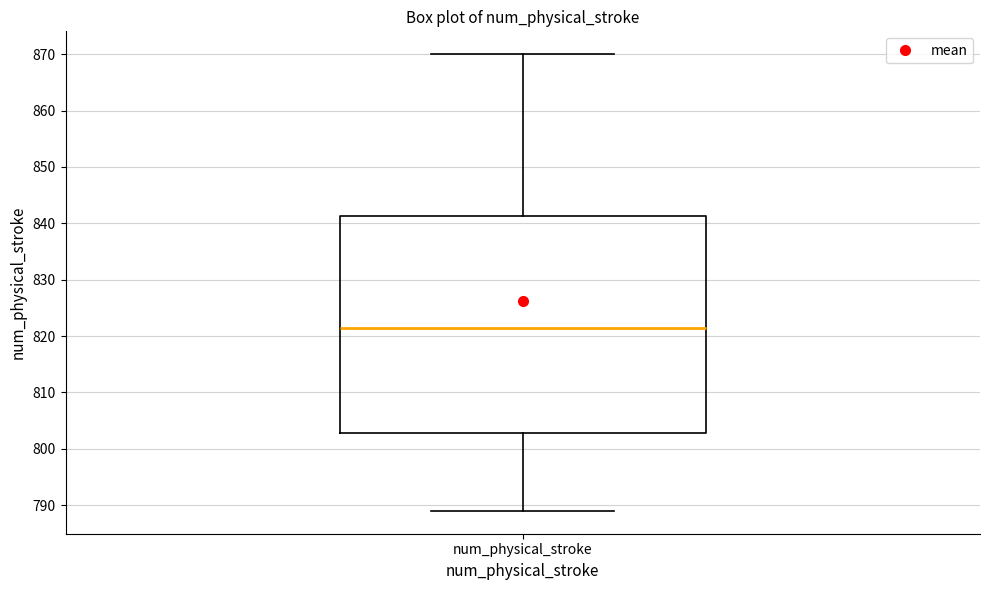

Read this box plot against the y-axis: the position of the median line, the range covered by the box, and the ends of both whiskers. The values are not printed on the chart, so give them approximately, as read against the axis.

median 822, box 803 to 841, whiskers 789 to 870